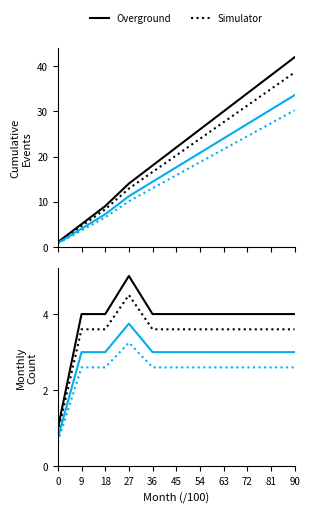

What are all the series names shown in the legend?

Overground, Simulator